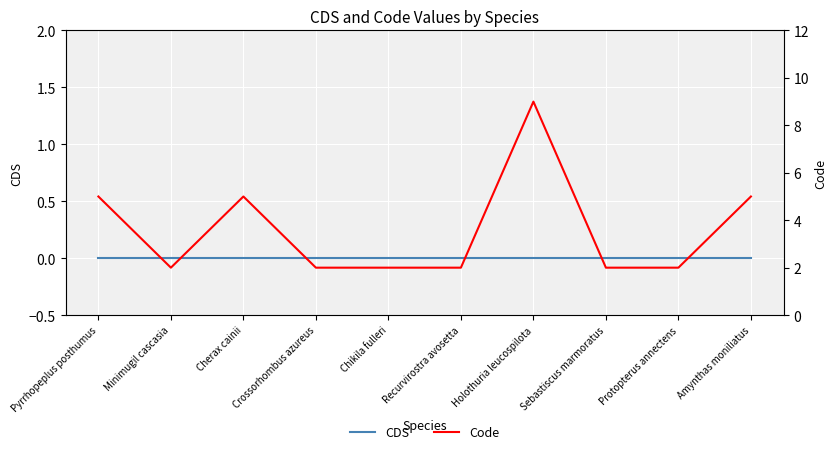

How many lines are shown in the chart?

2